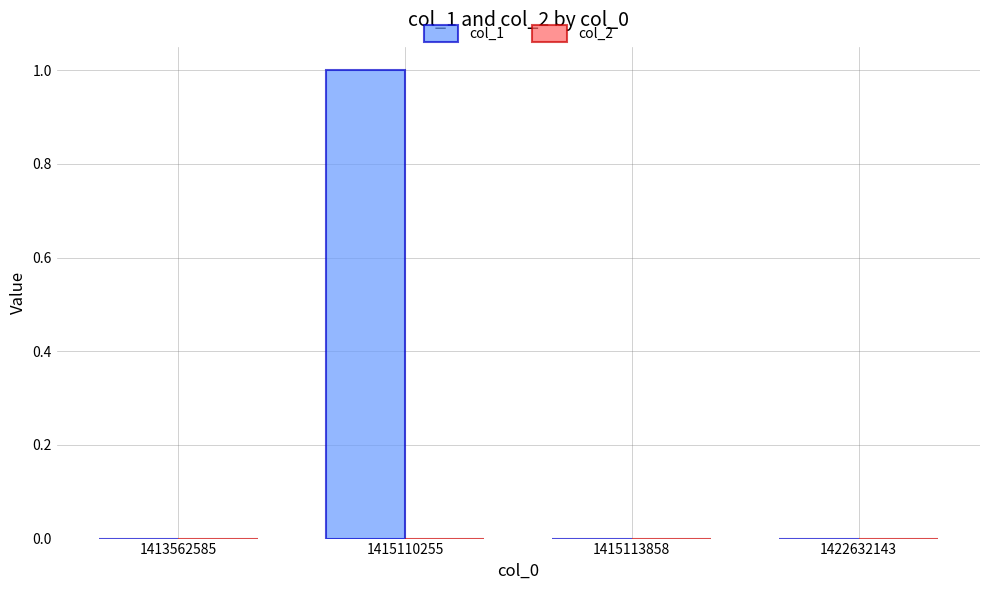

How many categories are shown in the chart?

4